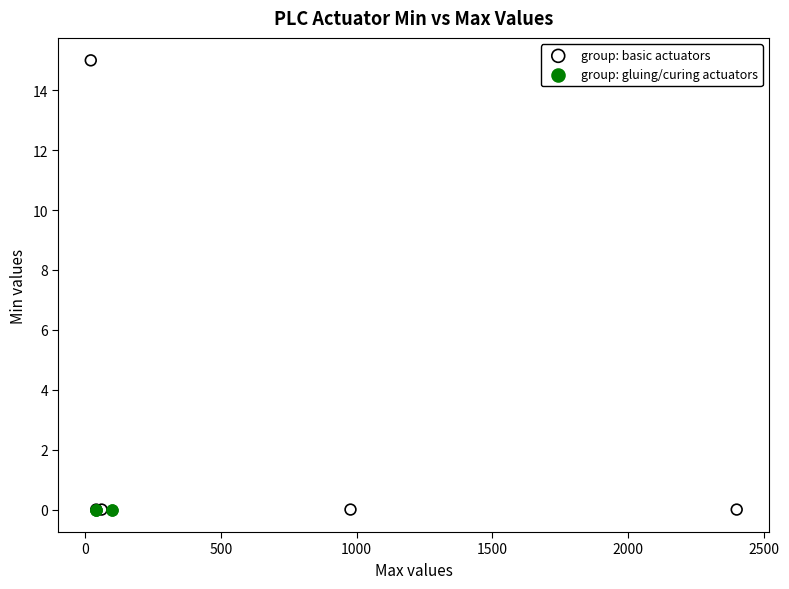

Which series contains the highest Y value?

group: basic actuators